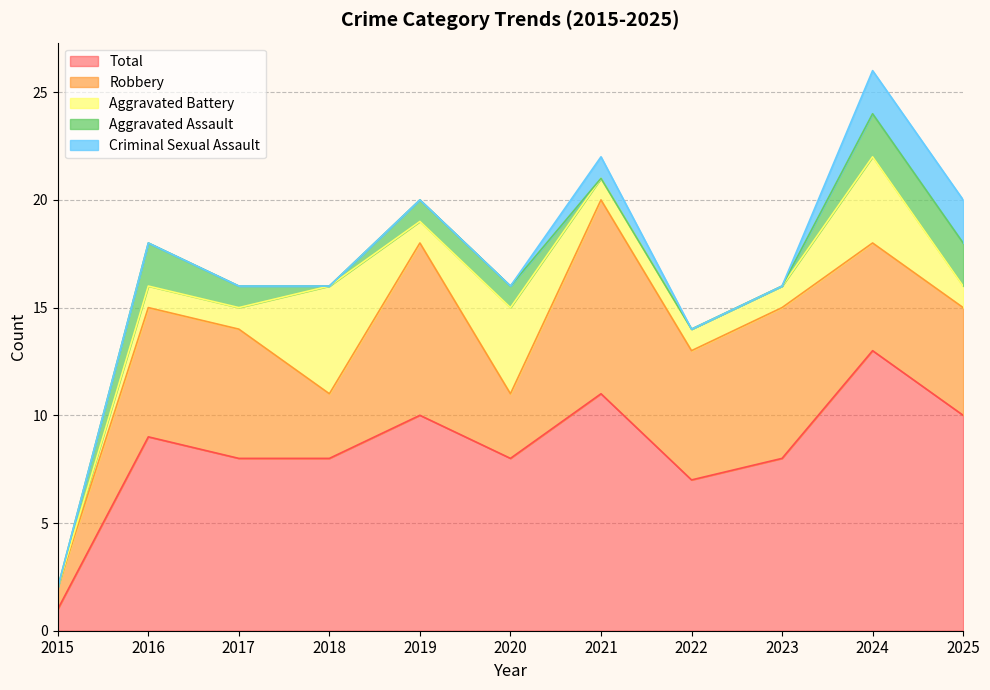

Where does the Total series first go above 8?

2016